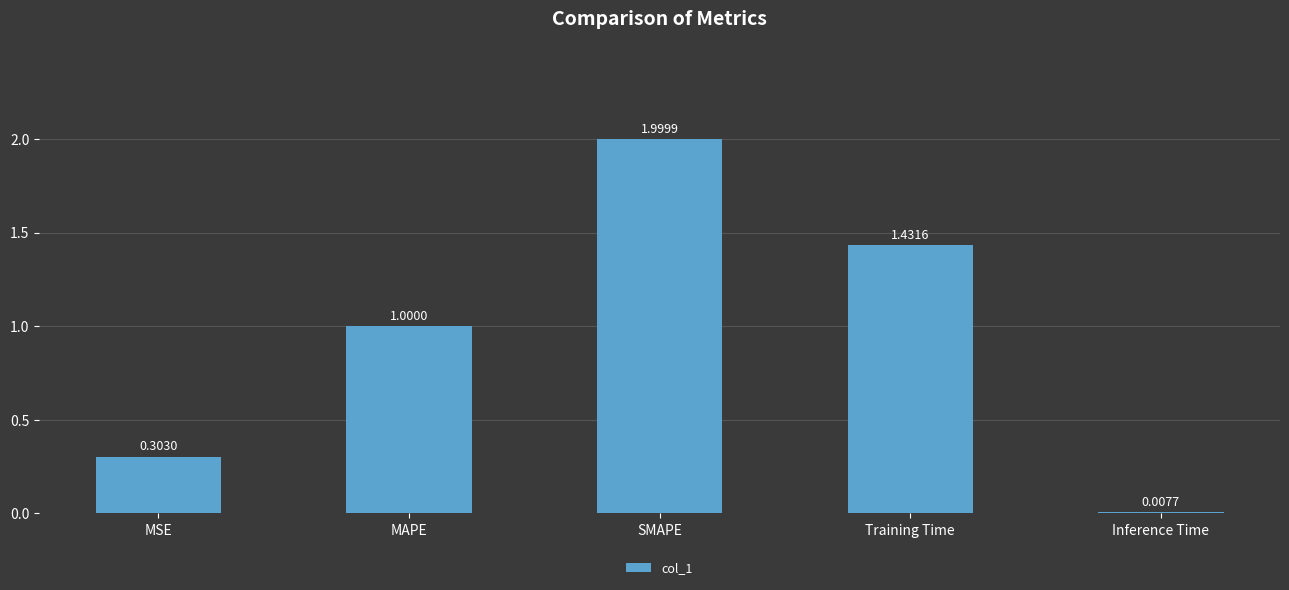

At which category does the chart reach its minimum across all series?

Inference Time